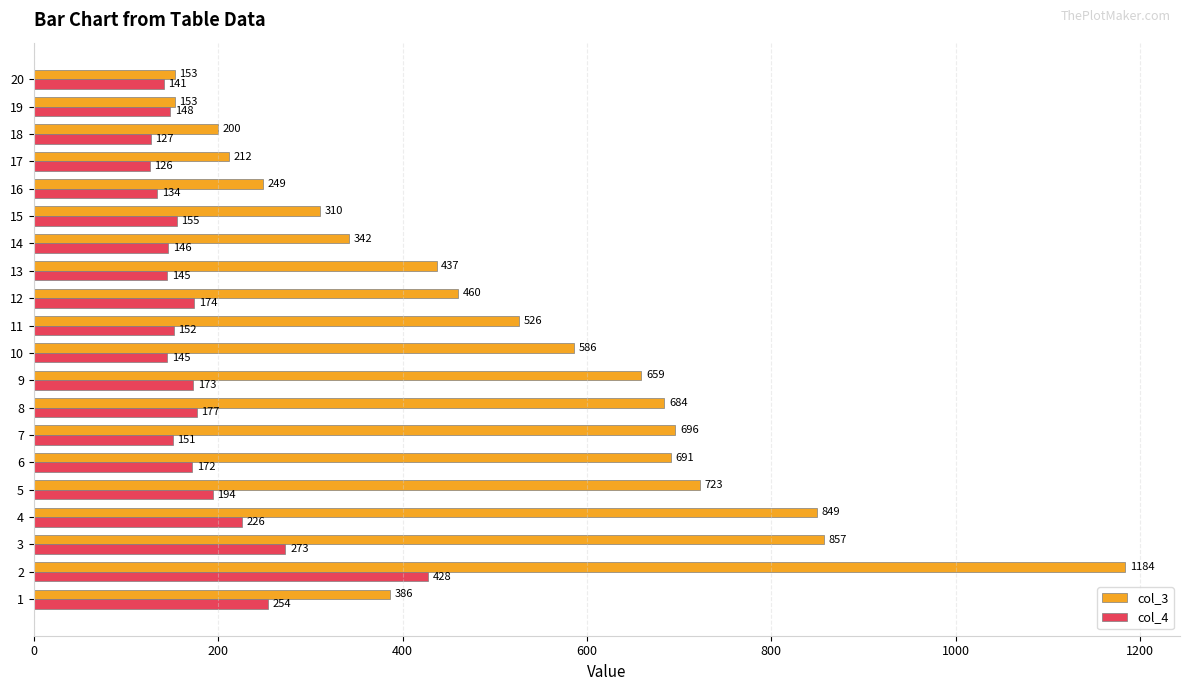

Which series has the largest range (max minus min)?

col_3